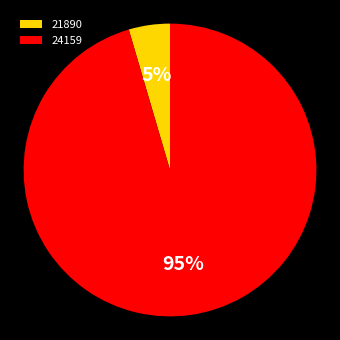

Rank the categories by value from lowest to highest.

21890, 24159